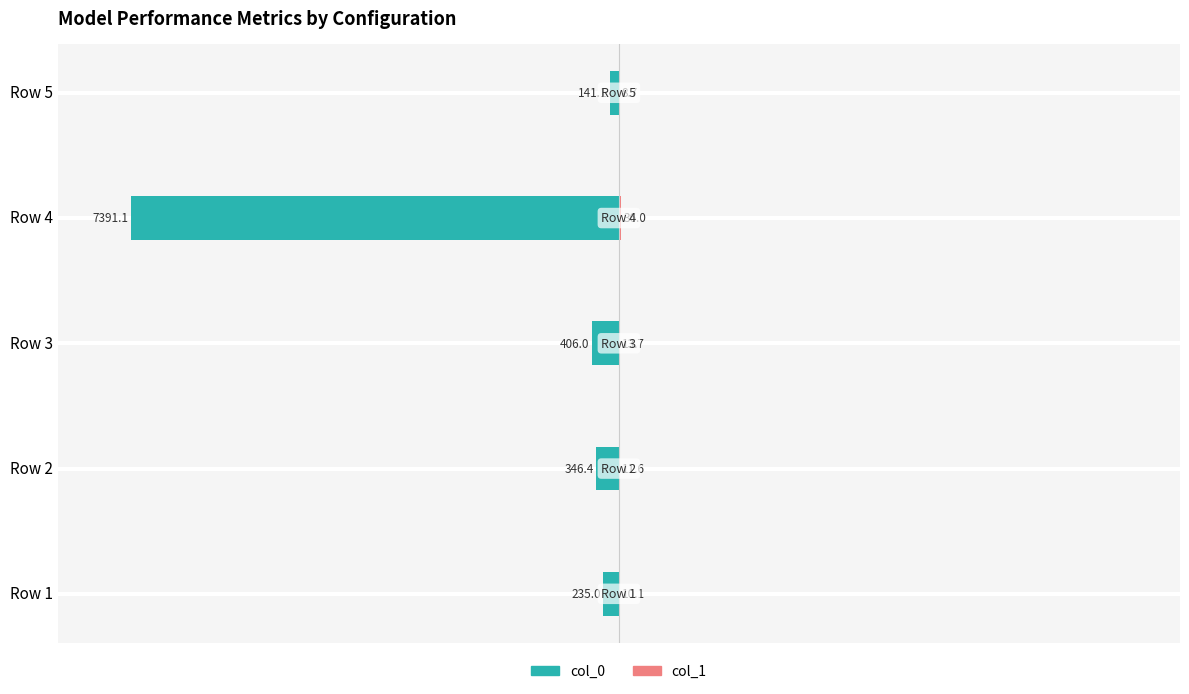

True or false: col_0 has a value of -0.6 at Row 1.

False